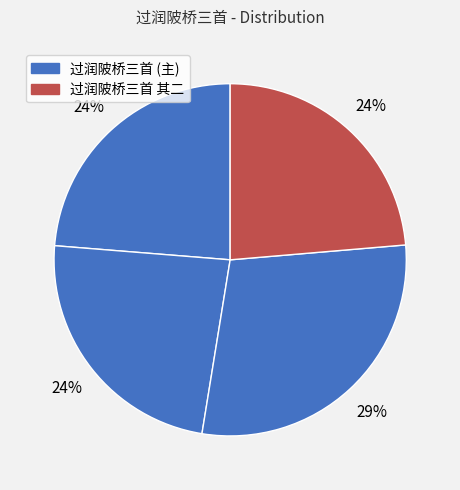

How many slices are in this pie chart?

4